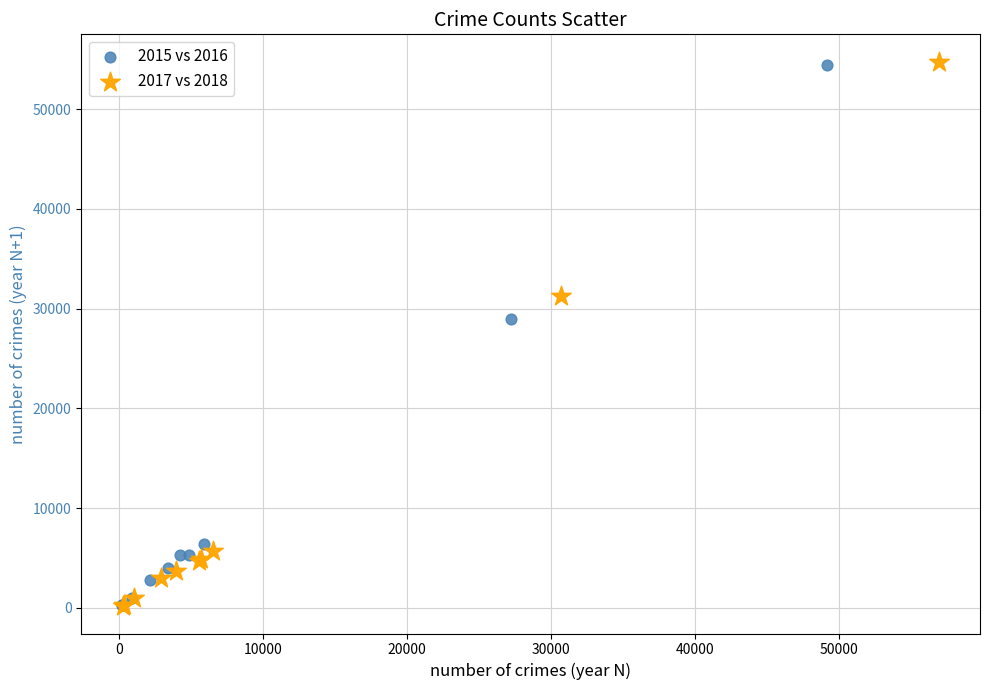

Which series has the largest Y range (max minus min)?

2017 vs 2018